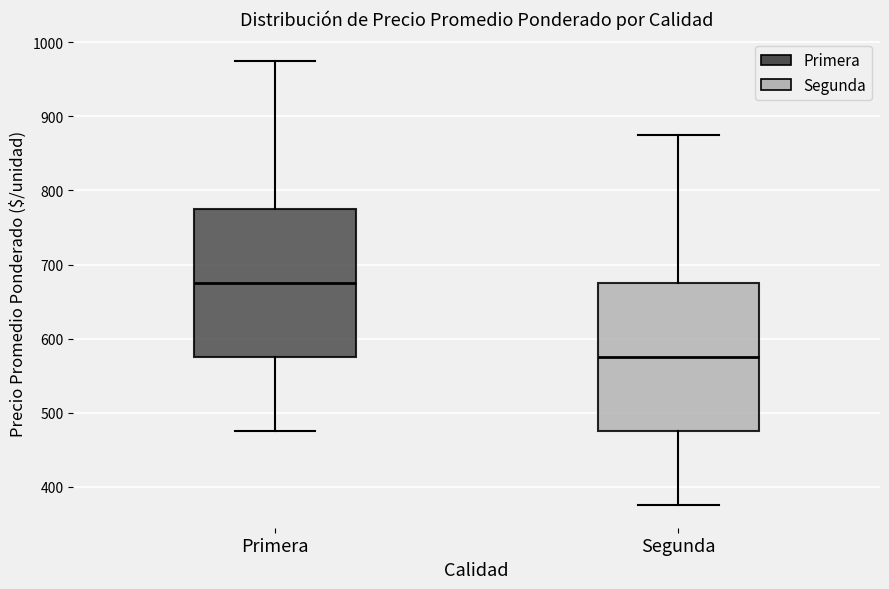

Reading left to right, read every box against the y-axis: the position of its median line, the range the box covers, and the ends of its whiskers. The values are not printed on the chart, so give them approximately, as read against the axis.

Primera: median 680, box 580 to 780, whiskers 480 to 980
Segunda: median 580, box 480 to 680, whiskers 380 to 880